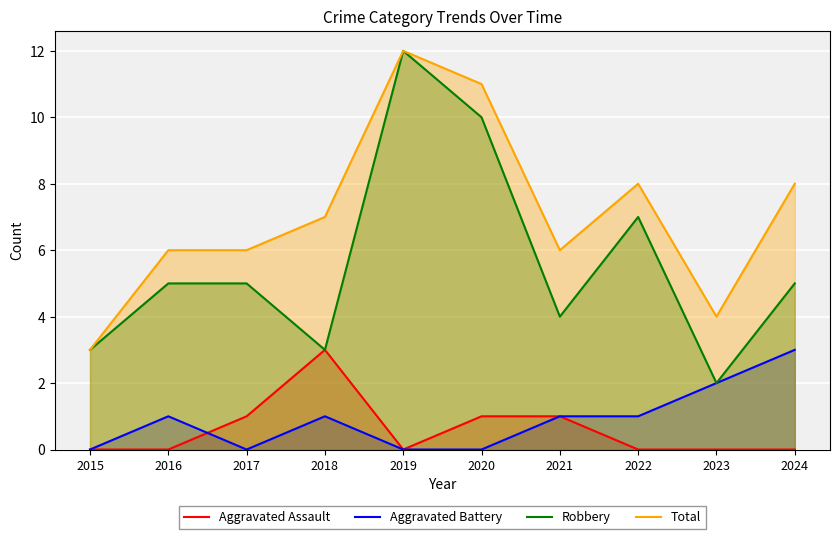

Reading right to left, list all the values displayed in this chart.

Aggravated Assault: 2024=0	2023=0	2022=0	2021=1	2020=1	2019=0	2018=3	2017=1	2016=0	2015=0
Aggravated Battery: 2024=3	2023=2	2022=1	2021=1	2020=0	2019=0	2018=1	2017=0	2016=1	2015=0
Robbery: 2024=5	2023=2	2022=7	2021=4	2020=10	2019=12	2018=3	2017=5	2016=5	2015=3
Total: 2024=8	2023=4	2022=8	2021=6	2020=11	2019=12	2018=7	2017=6	2016=6	2015=3